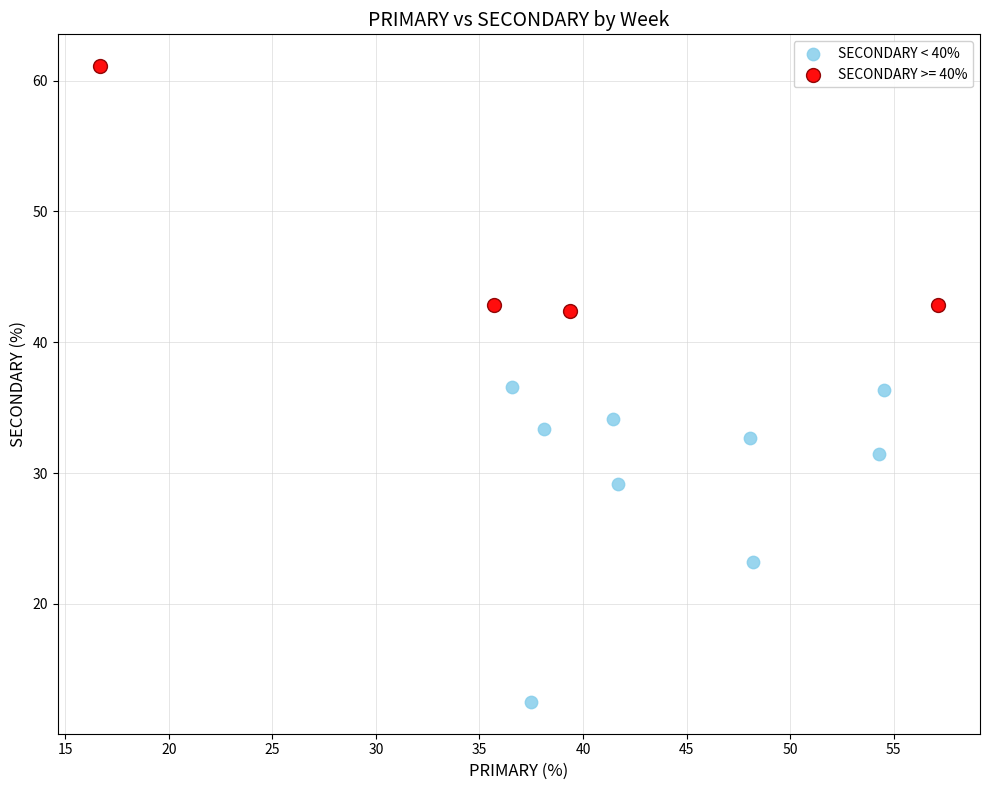

Which series reaches the minimum Y coordinate?

SECONDARY < 40%